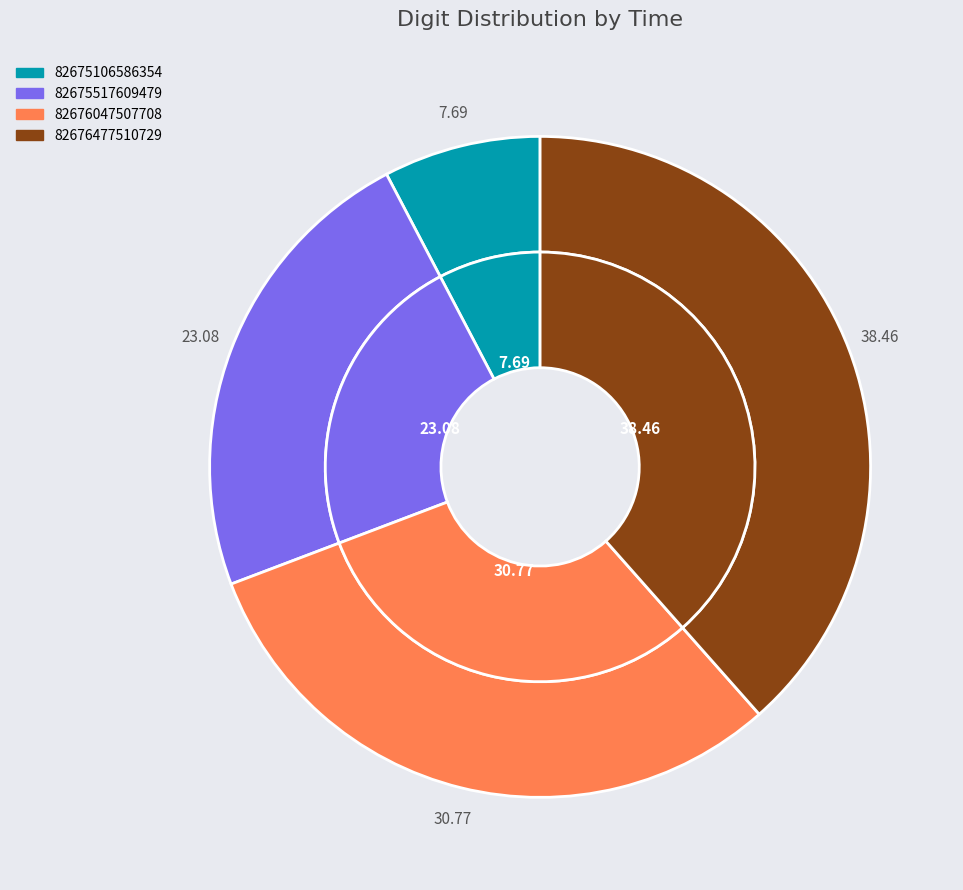

How many segments does this pie chart have?

4